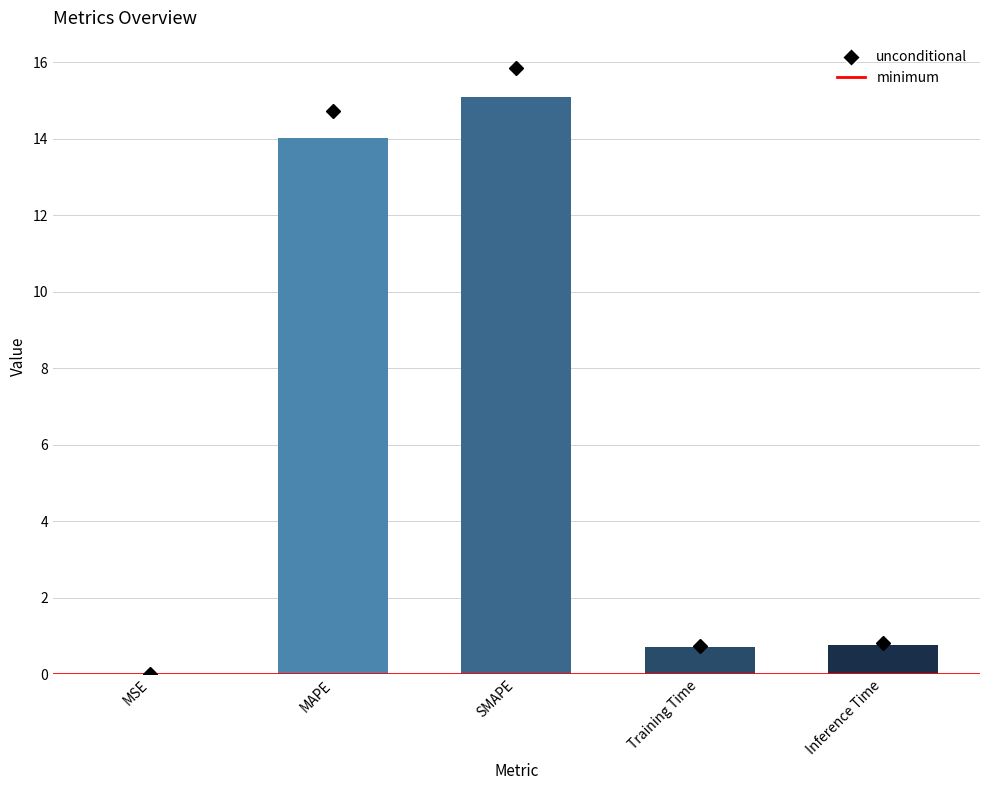

Between Training Time and MSE, which is larger?

Training Time